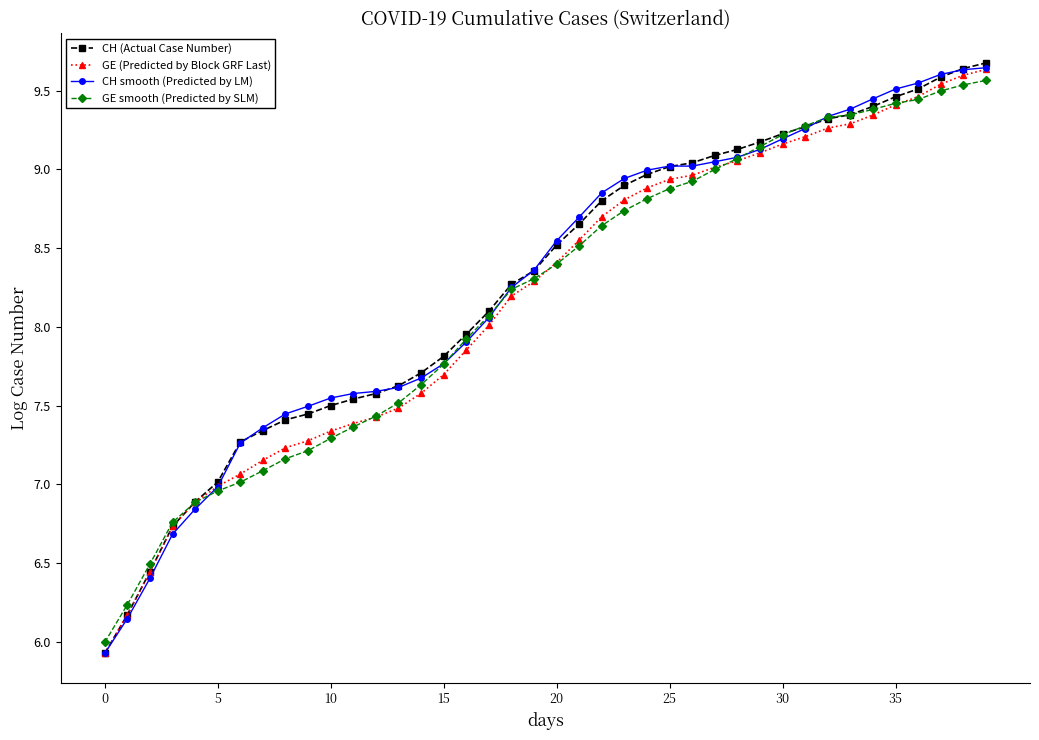

What is the minimum value for CH (Actual Case Number)?

5.9